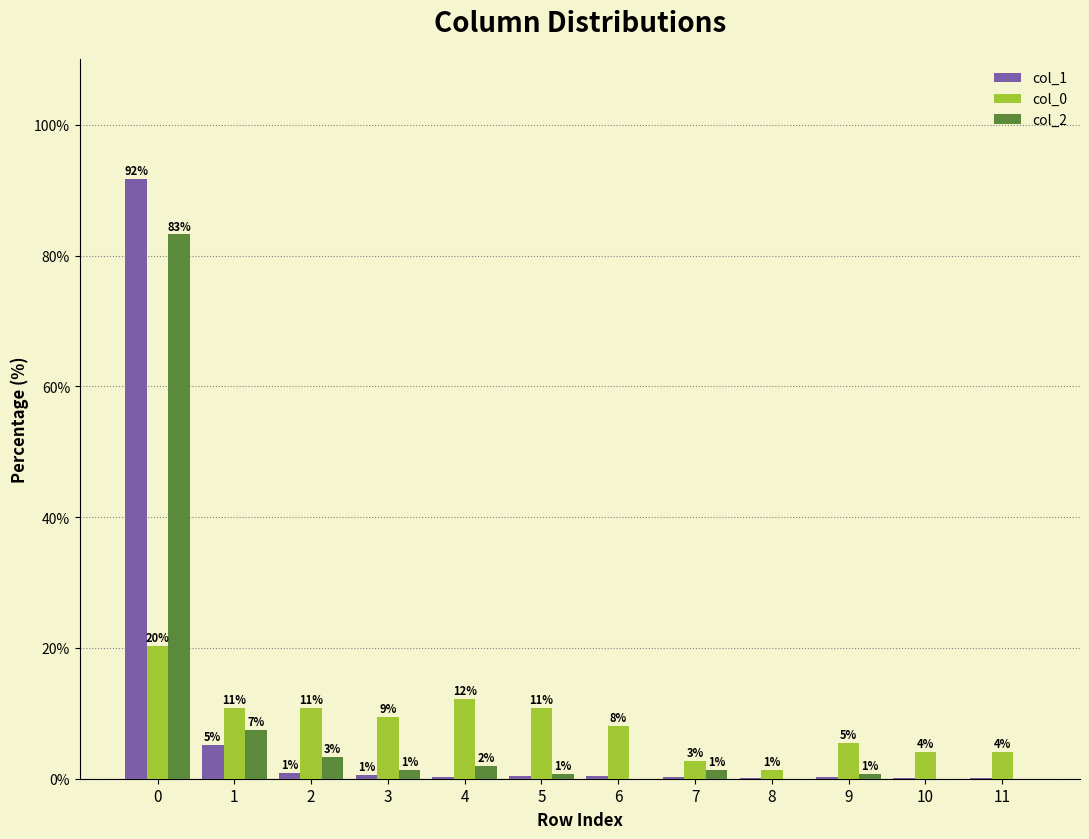

Are the bars grouped side by side (vs. stacked)?

Yes